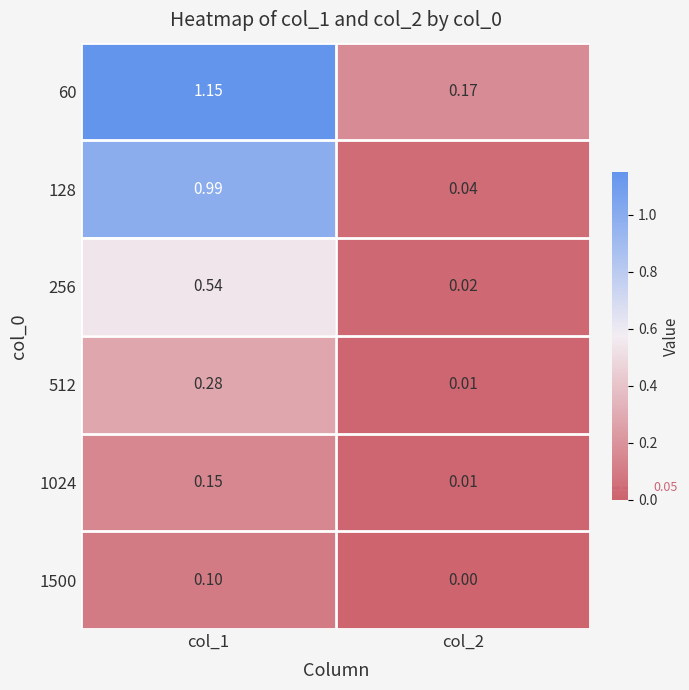

Is the value of 60 at col_2 greater than the value of 1024 at col_2?

Yes